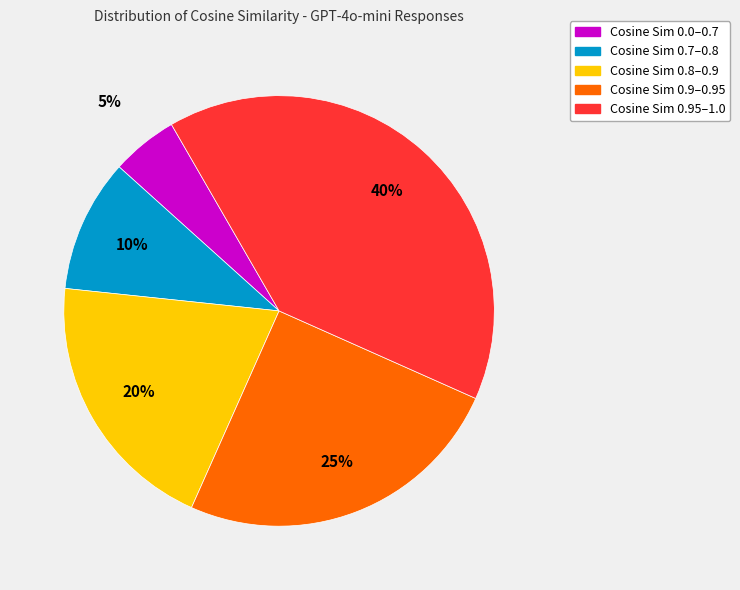

Is there any slice that represents more than half of the pie?

No